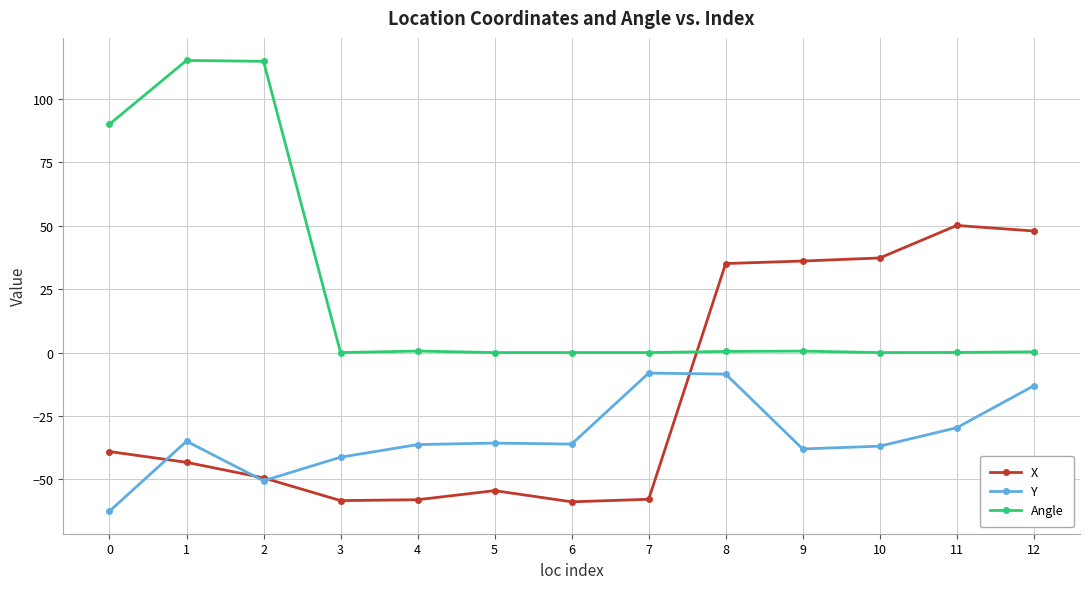

What is the minimum value for X?

-58.8